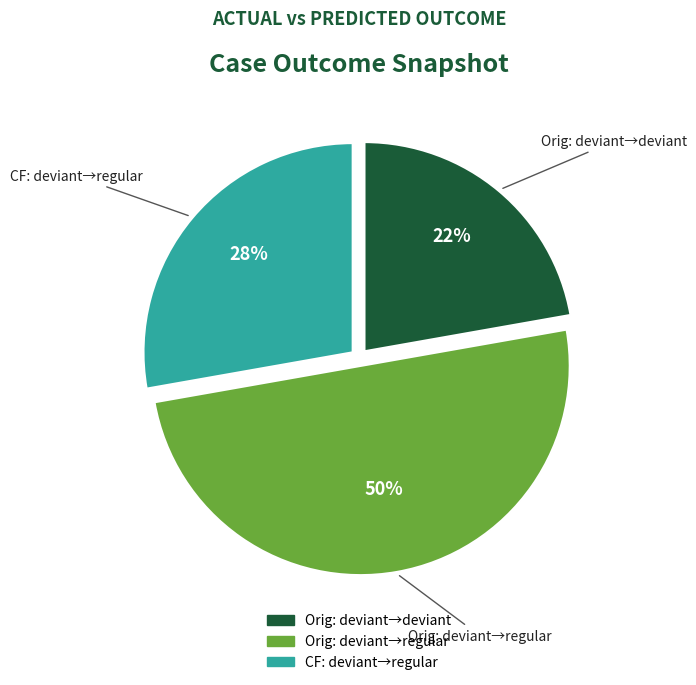

Count the number of slices in the pie.

3